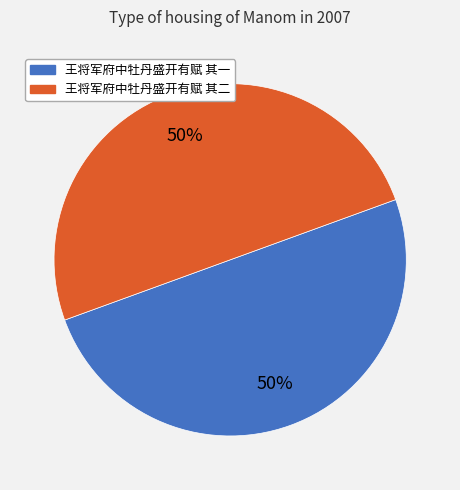

To the nearest percent, what is the average slice percentage?

50%